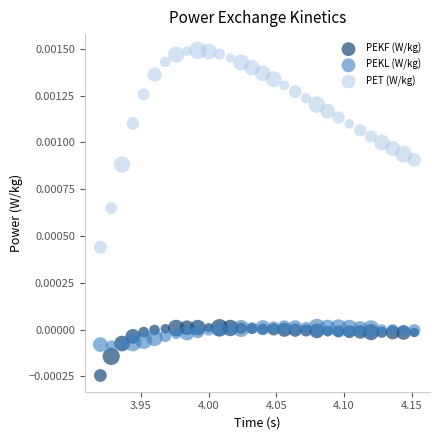

Which series has the largest Y range (max minus min)?

PET (W/kg)